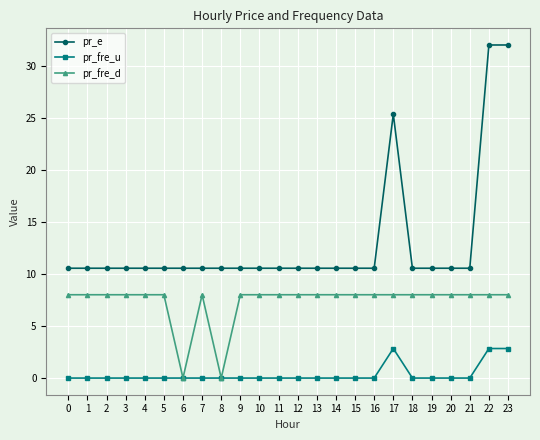

What is the maximum value shown in the chart?

32.0